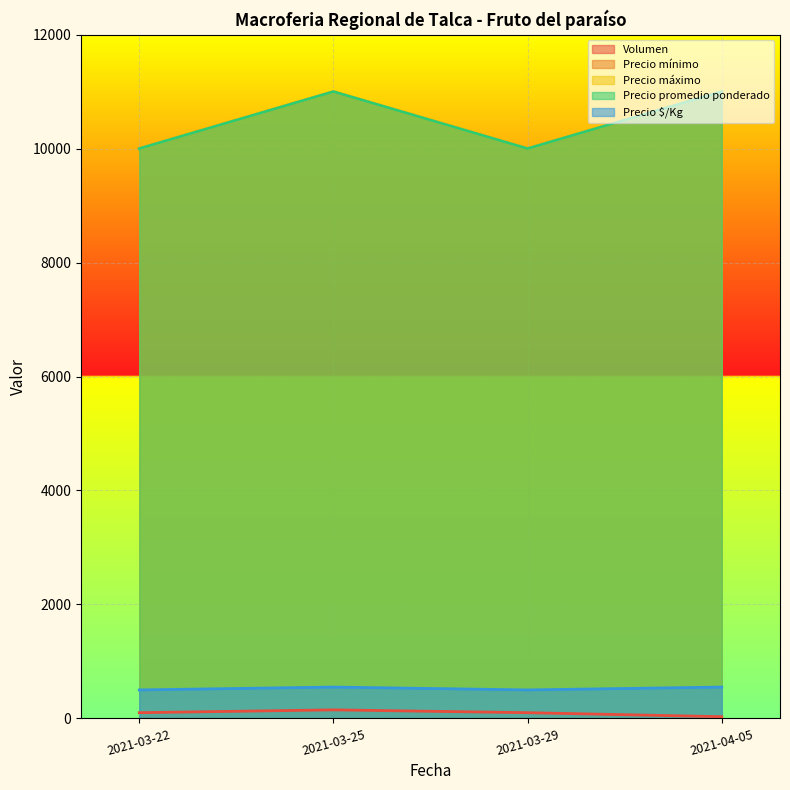

True or false: Precio mínimo has more than 2 points higher than both neighbors.

False